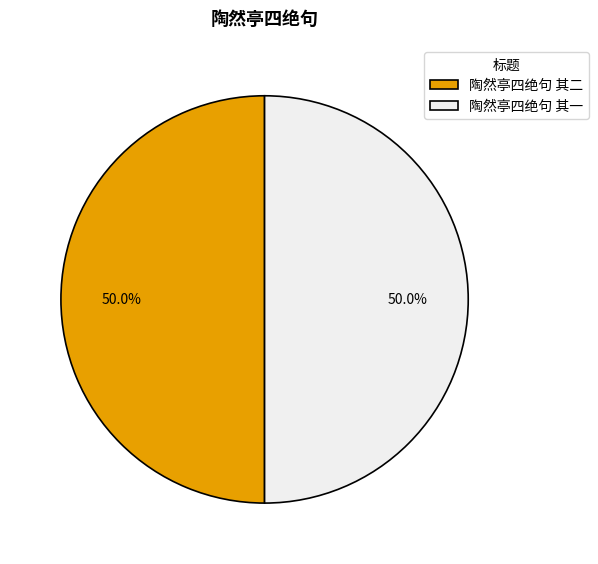

Combined, what portion of the pie is 陶然亭四绝句 其二 and 陶然亭四绝句 其一?

100.0%